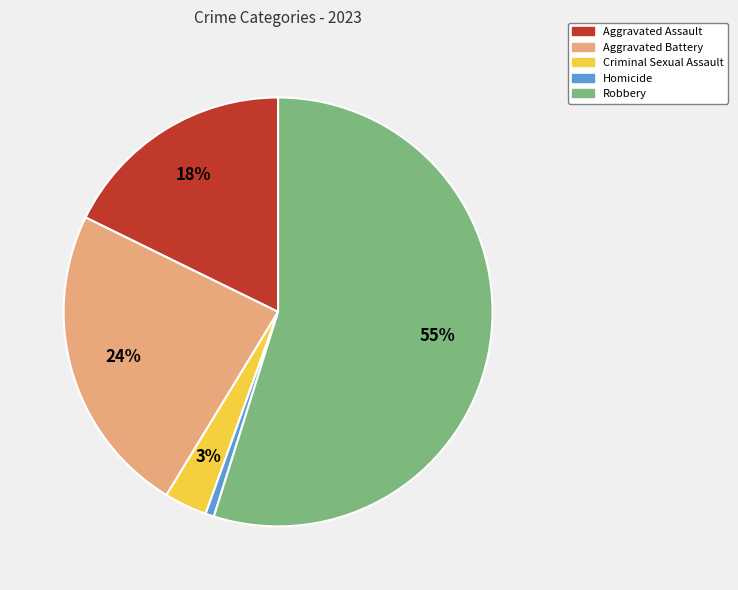

Which slice represents more than half of the pie?

Robbery